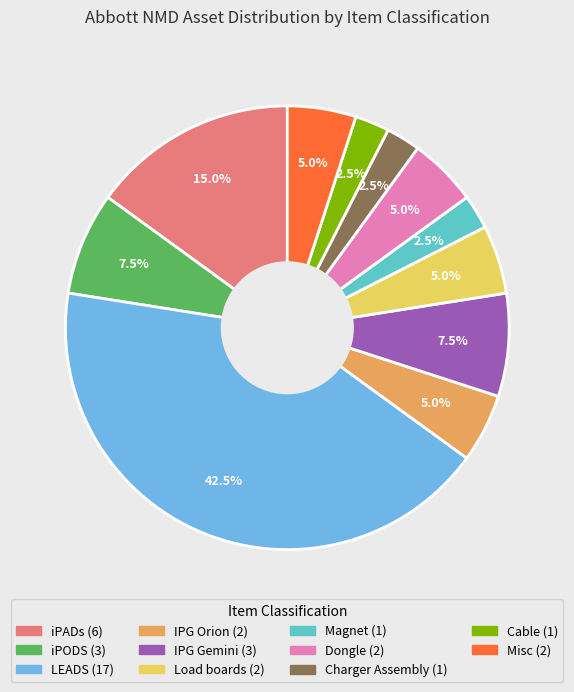

Between LEADS and IPG Gemini, which is larger?

LEADS